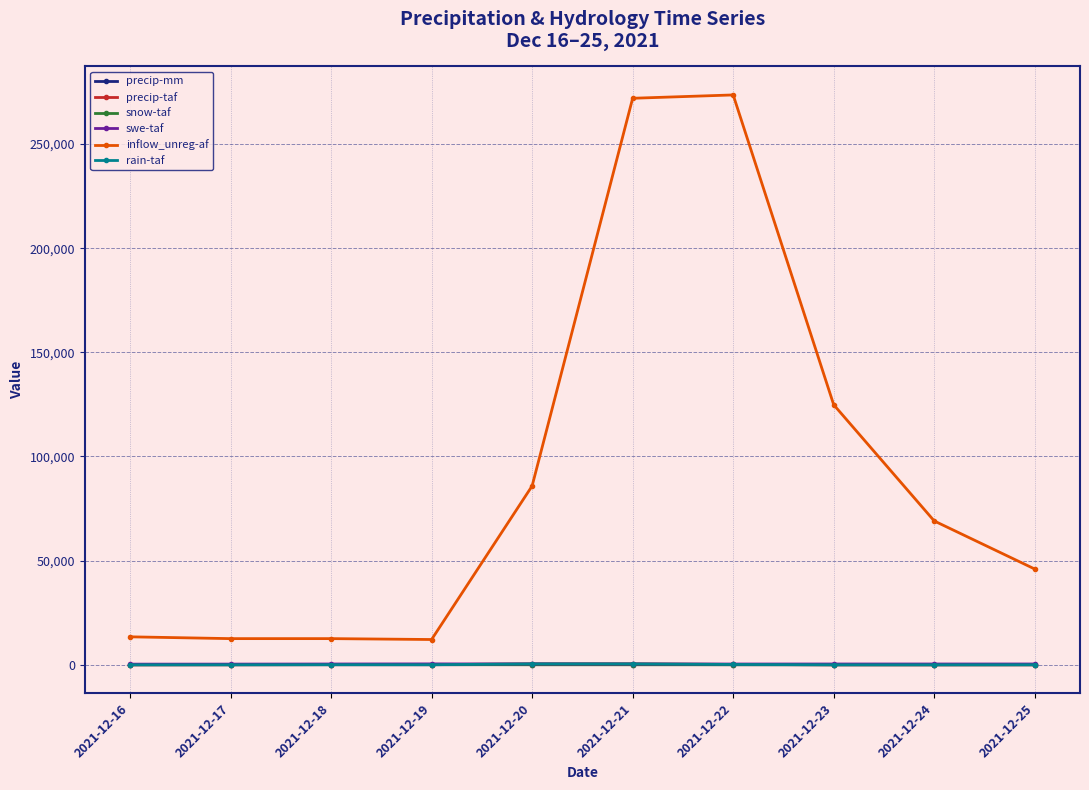

What is the value of the inflow_unreg-af point at the 5th from the left?

85873.9